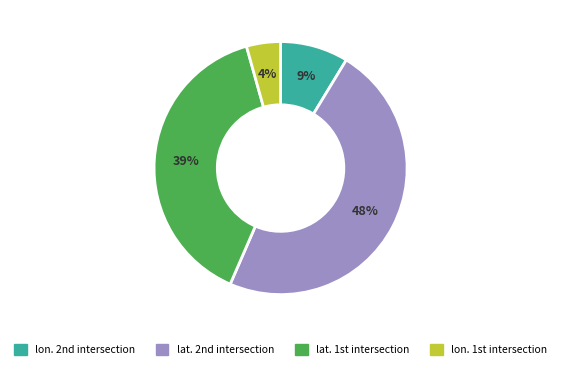

Is there a majority slice in this chart?

No